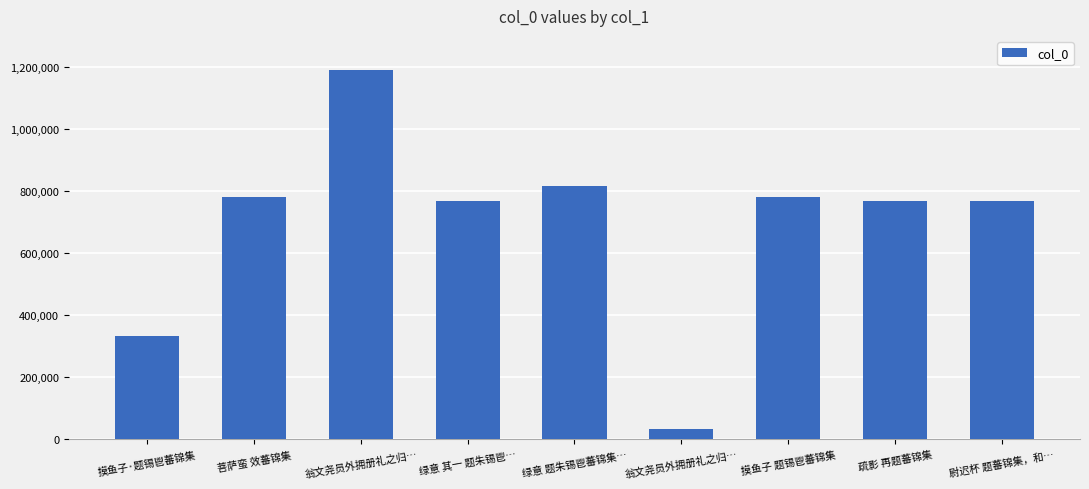

How many series are shown in this chart?

1